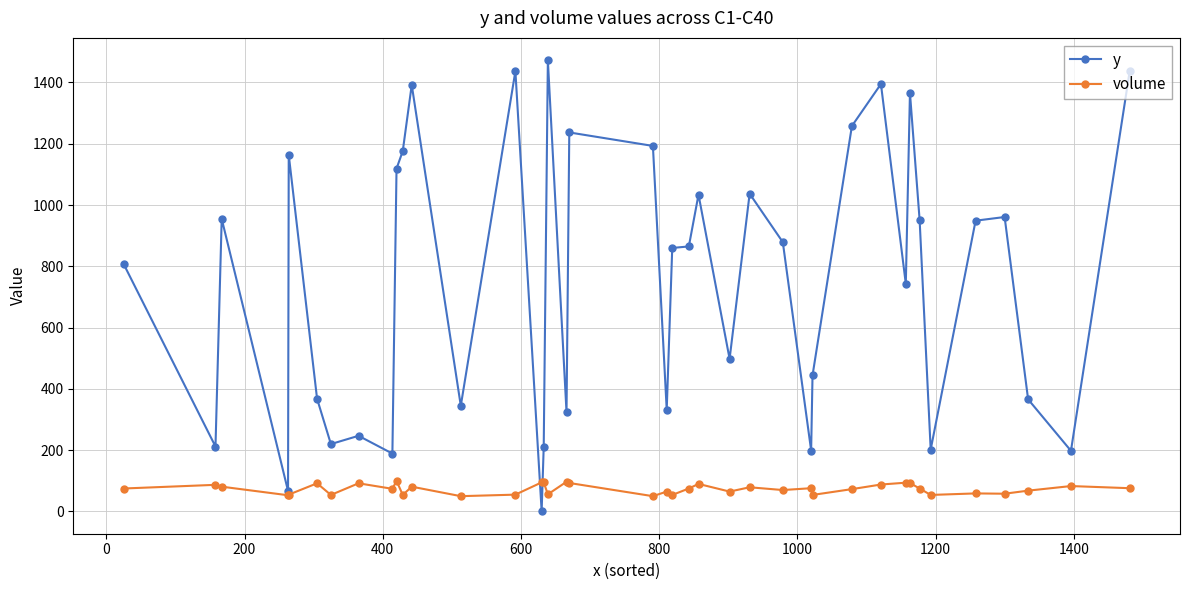

Which series has the largest total across all categories?

y